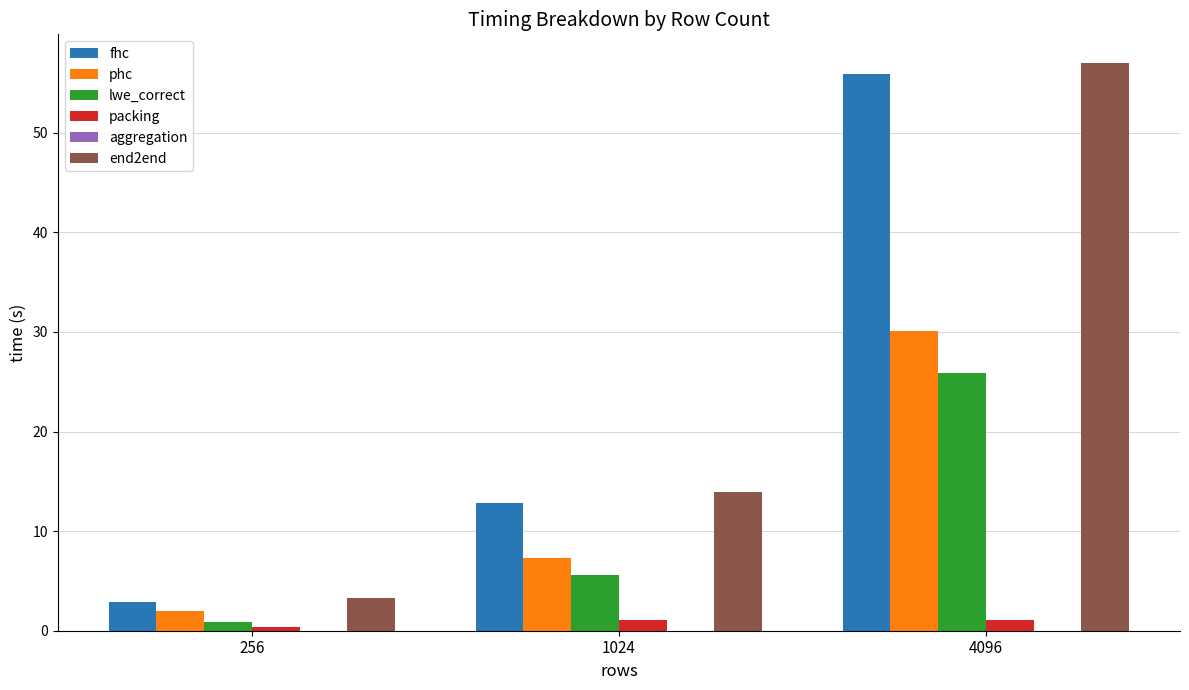

At which category is the sum across all series the highest?

4096